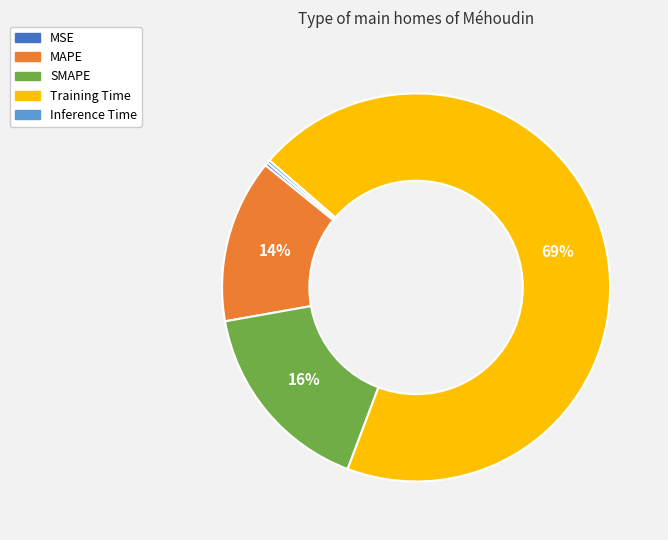

Which category has the biggest portion of the pie?

Training Time